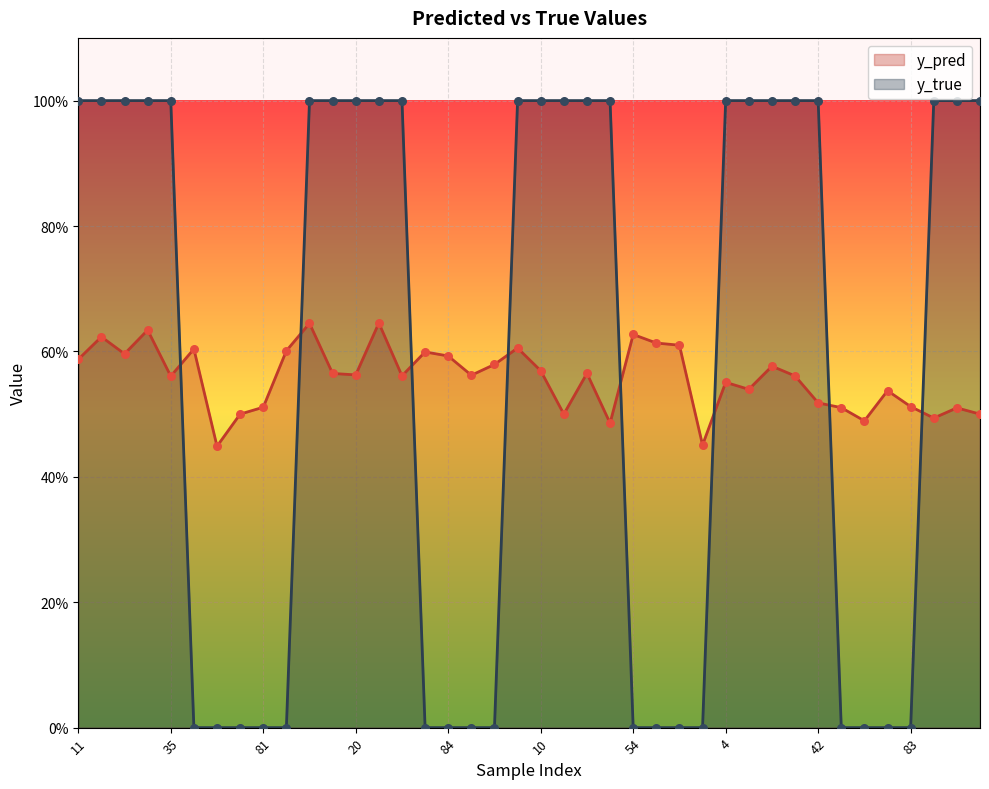

Which series reaches the maximum Y coordinate?

y_true